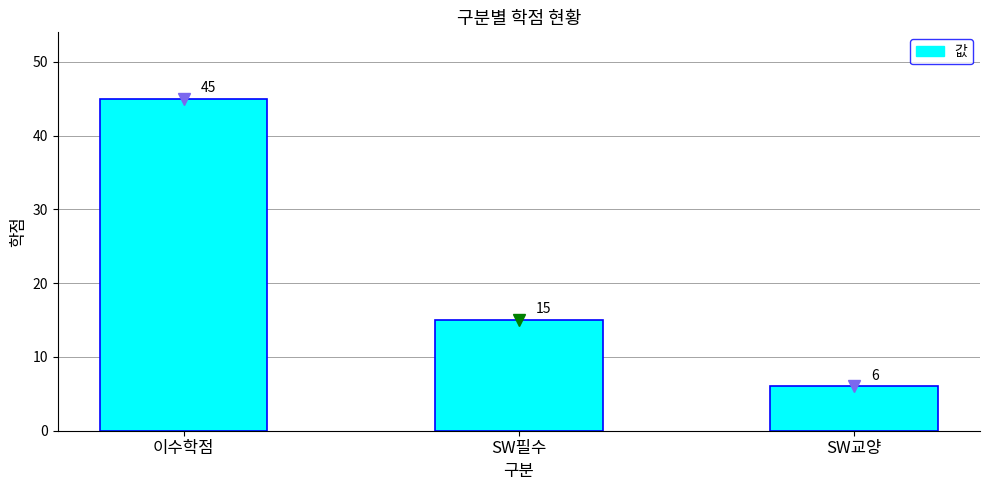

How many series are shown in this chart?

1